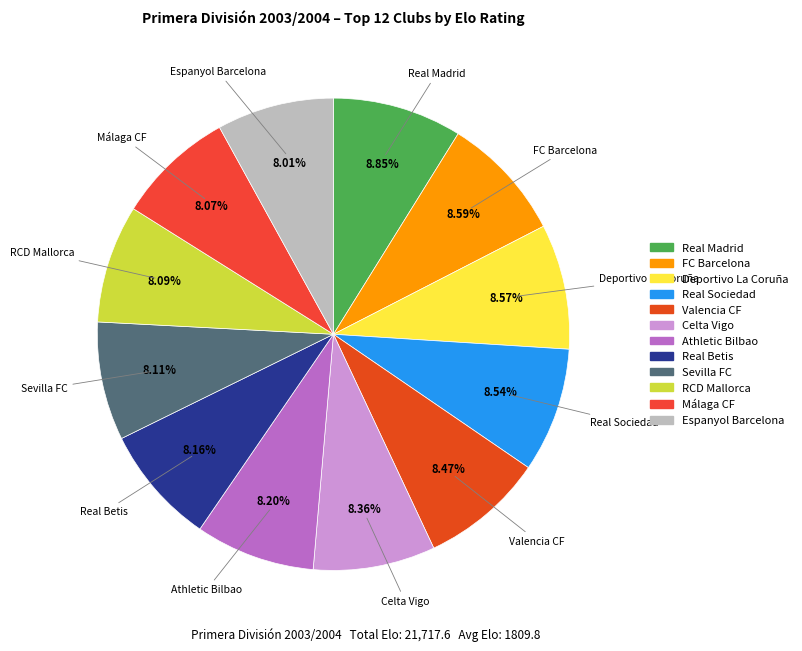

Is it true that Real Sociedad is 9% of the pie?

True